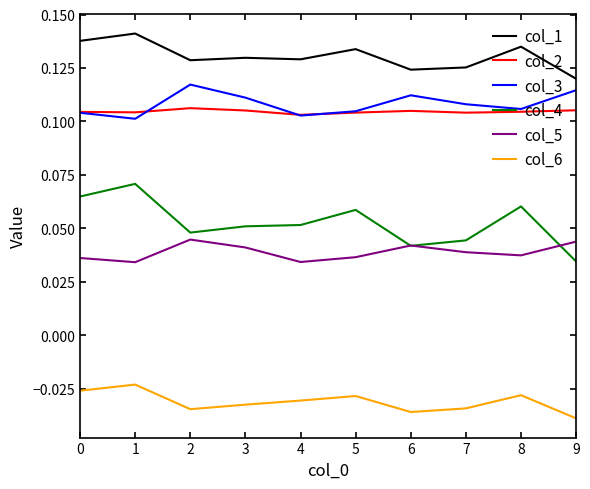

Where is the first local minimum for col_6?

2